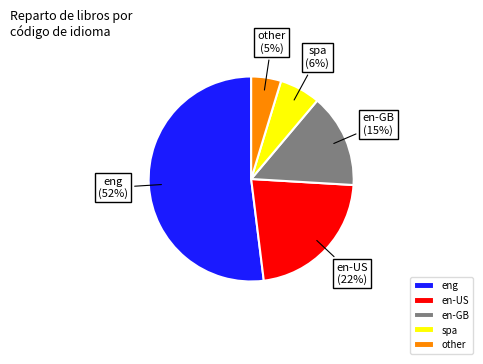

Rank the categories by value from highest to lowest.

eng, en-US, en-GB, spa, other